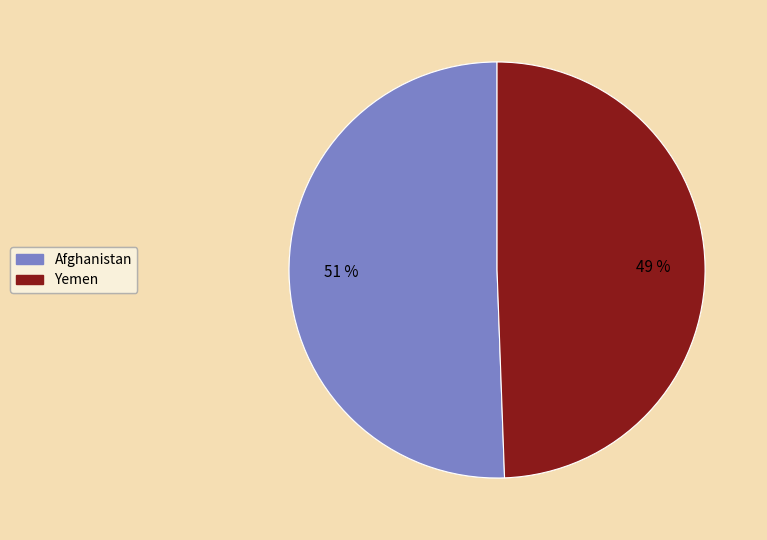

Does any single category account for the majority?

Yes